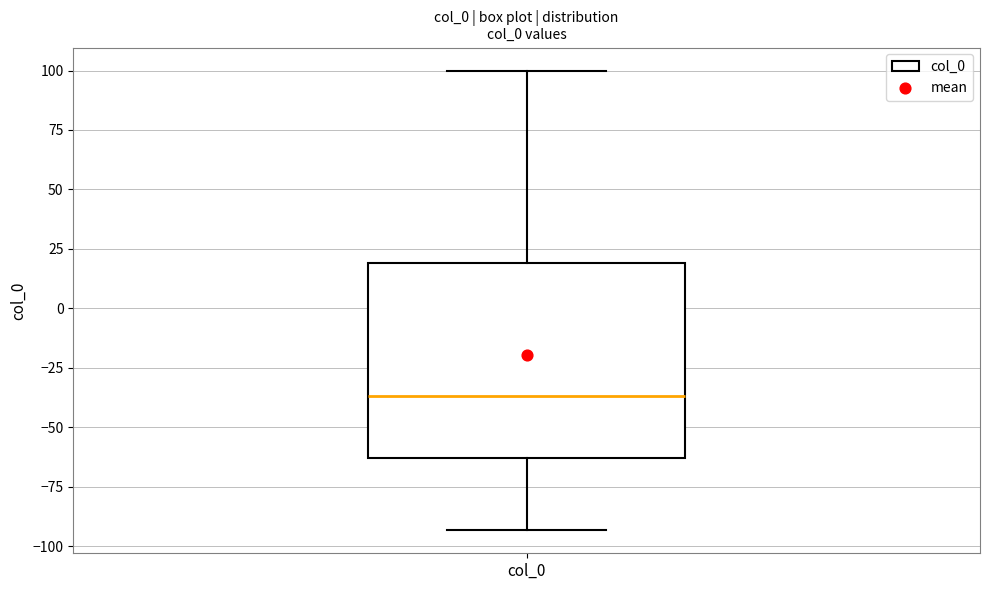

Read this box plot against the y-axis: the position of the median line, the range covered by the box, and the ends of both whiskers. The values are not printed on the chart, so give them approximately, as read against the axis.

median -35, box -65 to 20, whiskers -95 to 100